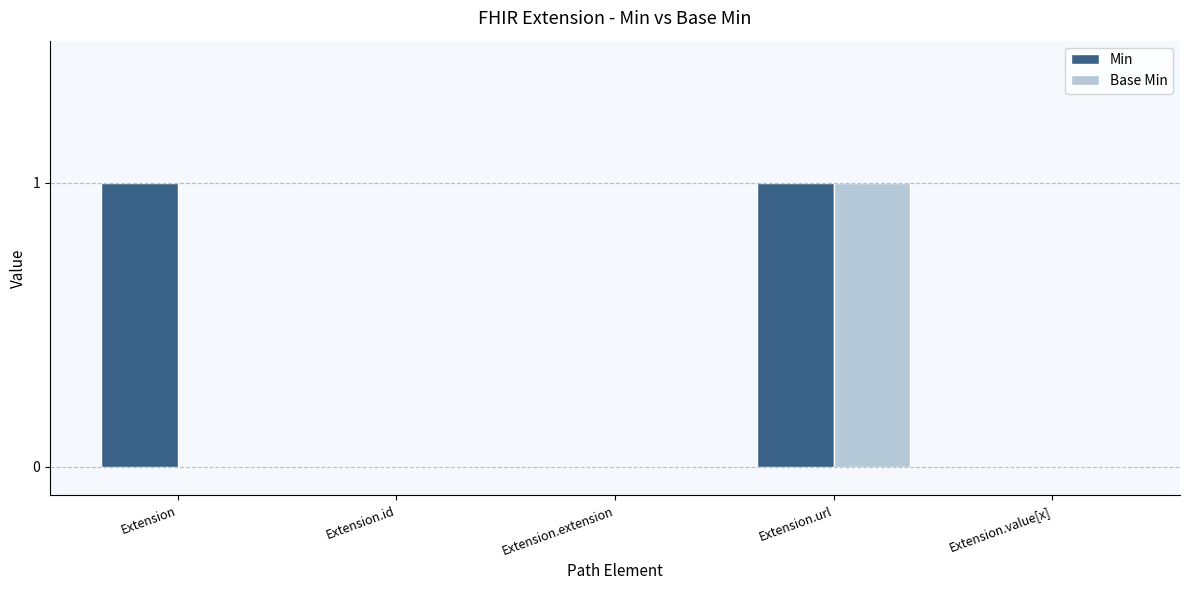

How many categories are shown in the chart?

5